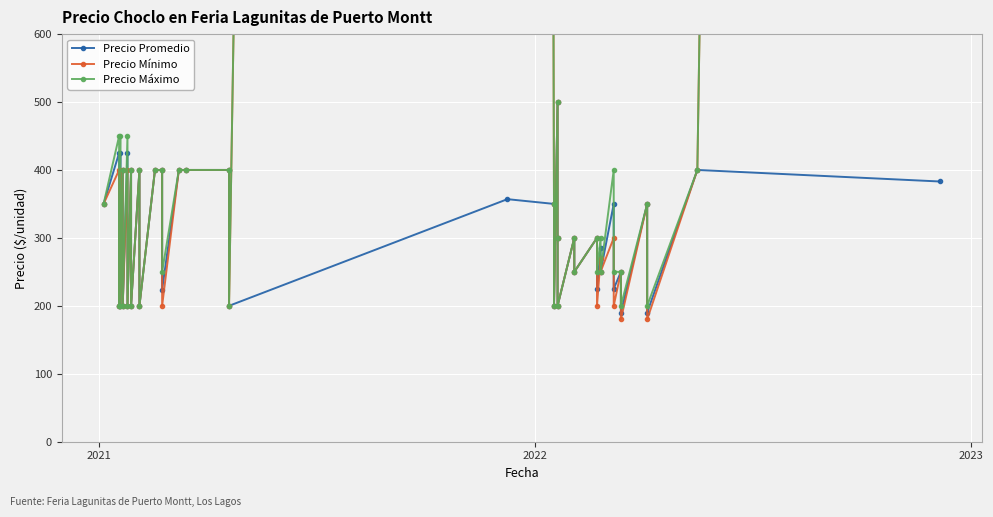

What is the value of the Precio Mínimo point at the 11th from the left?

200